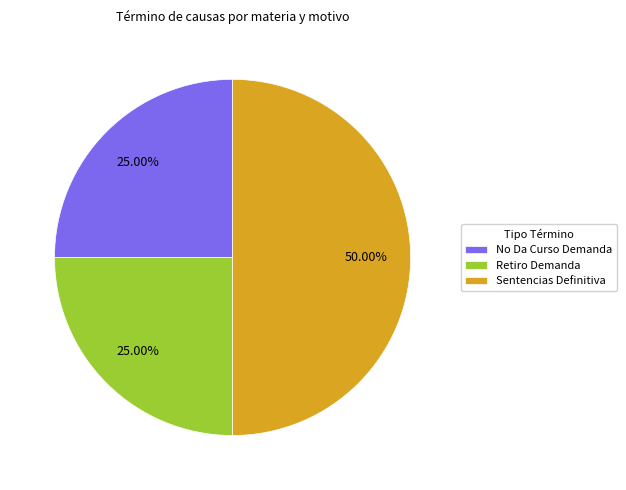

To the nearest percent, what is the combined percentage of Sentencias Definitiva and No Da Curso Demanda?

75%